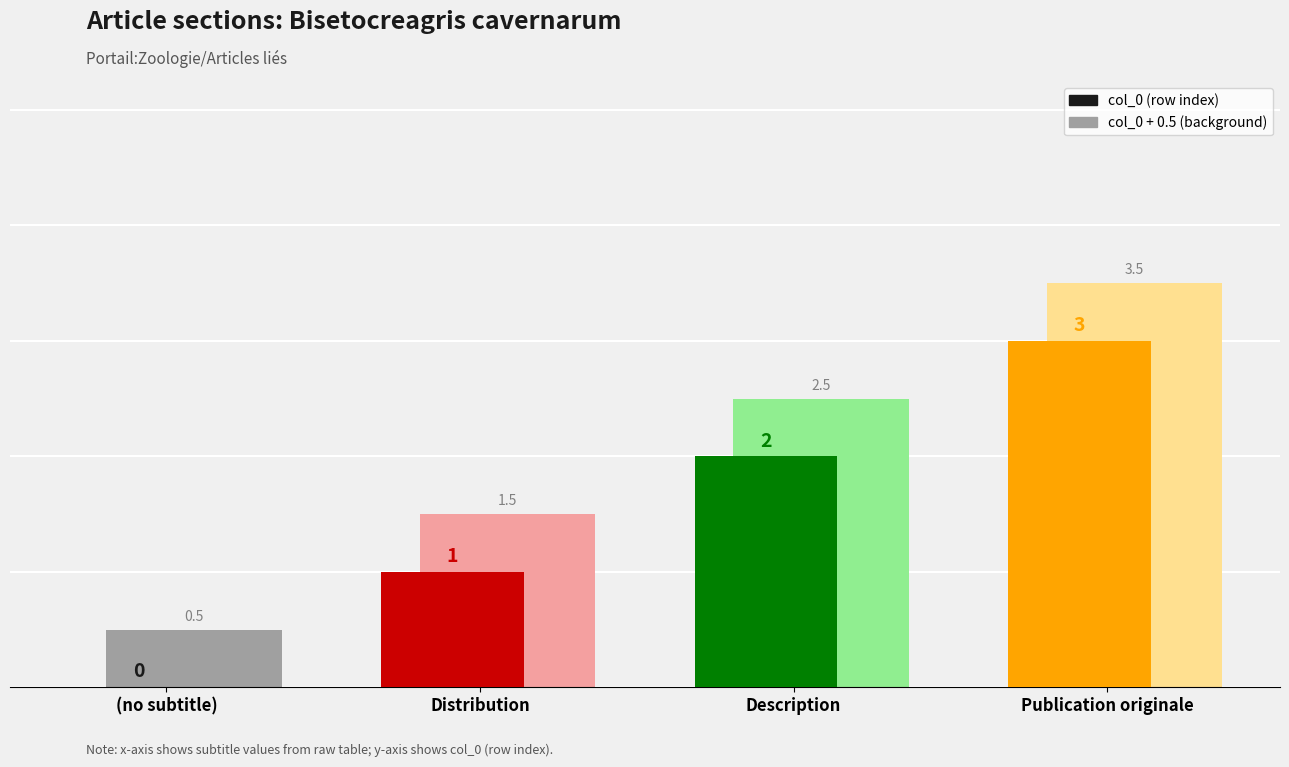

Reading left to right, what are all the values shown in this chart?

0	1	2	3